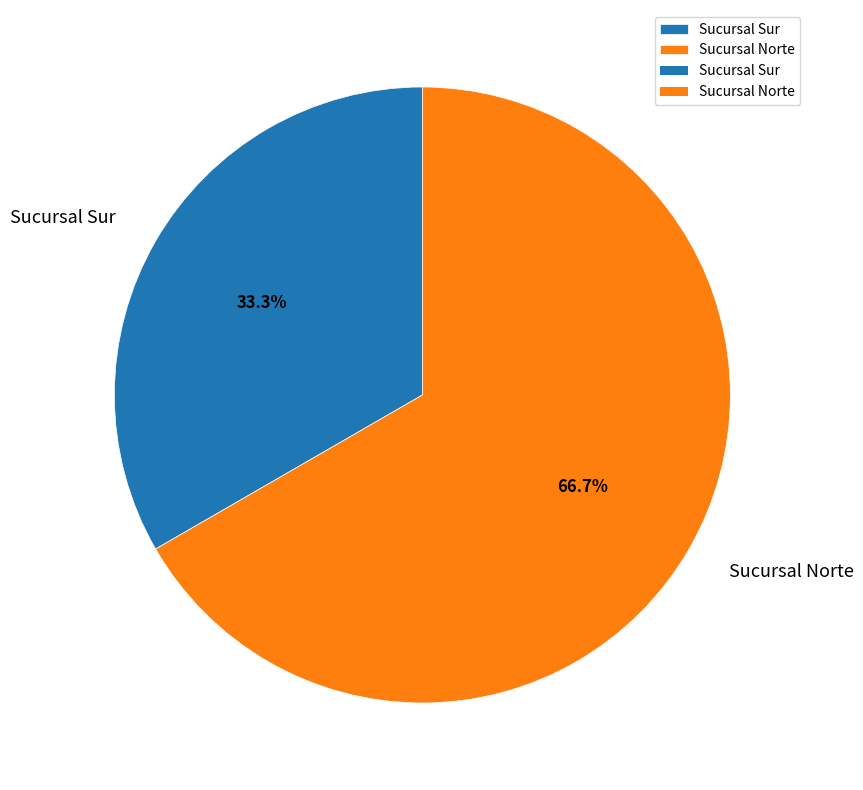

Which slice represents more than half of the pie?

Sucursal Norte